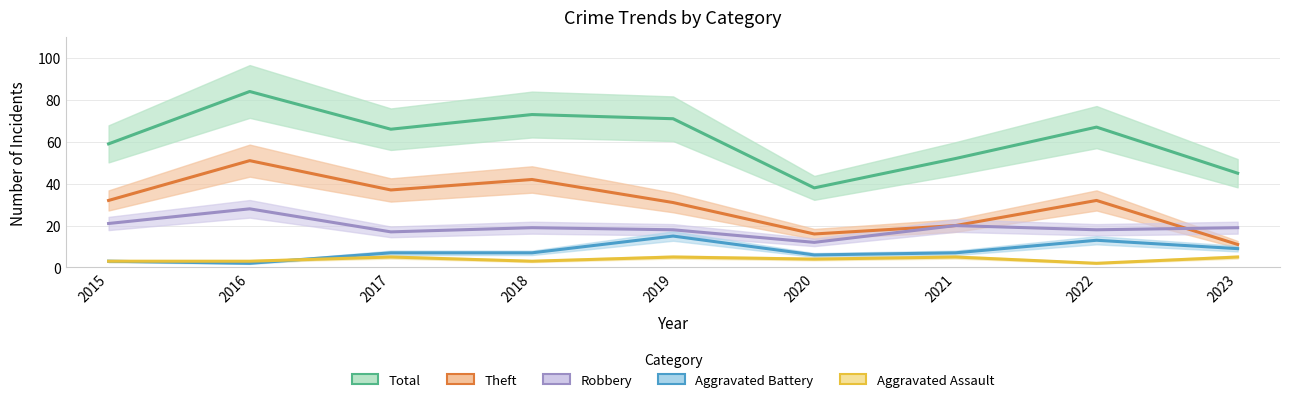

What is the sum of the Theft values at 2015 and 2020?

48